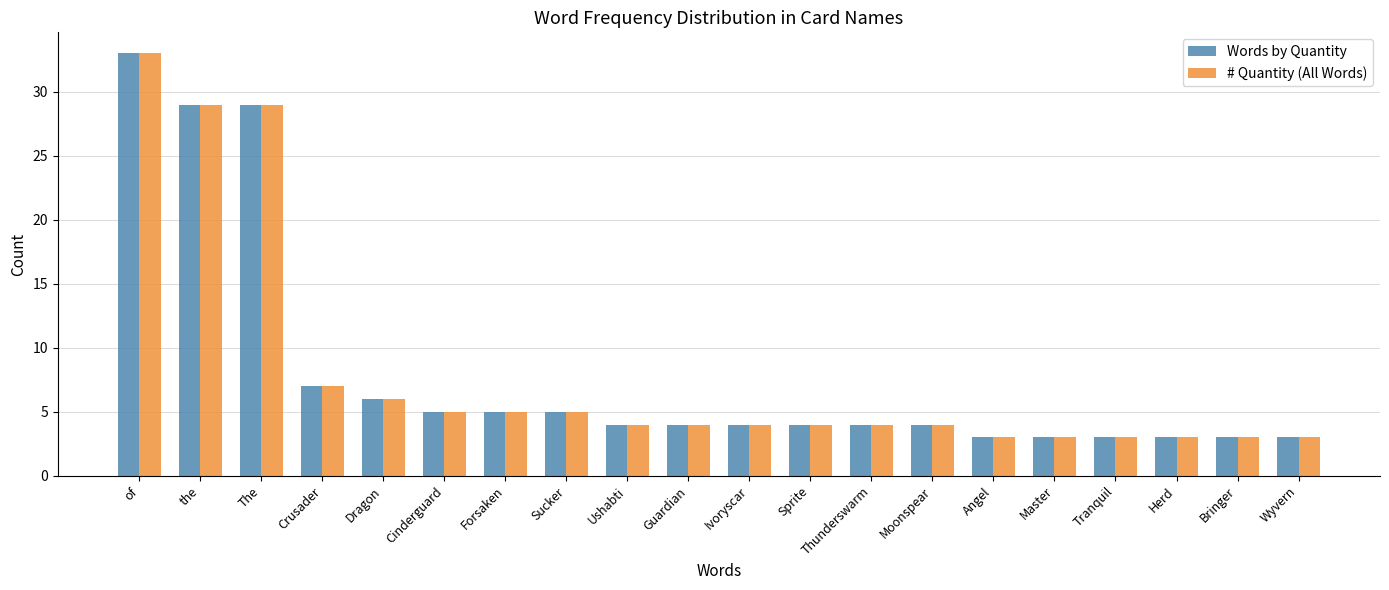

At which label does # Quantity (All Words) first exceed 4?

of